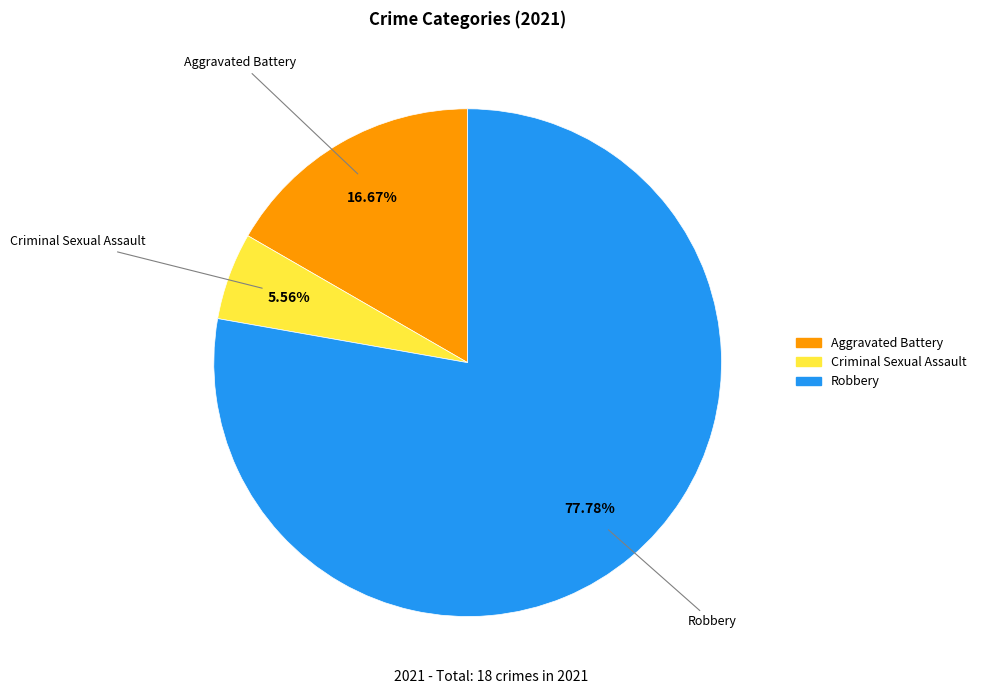

Does any single category account for the majority?

Yes